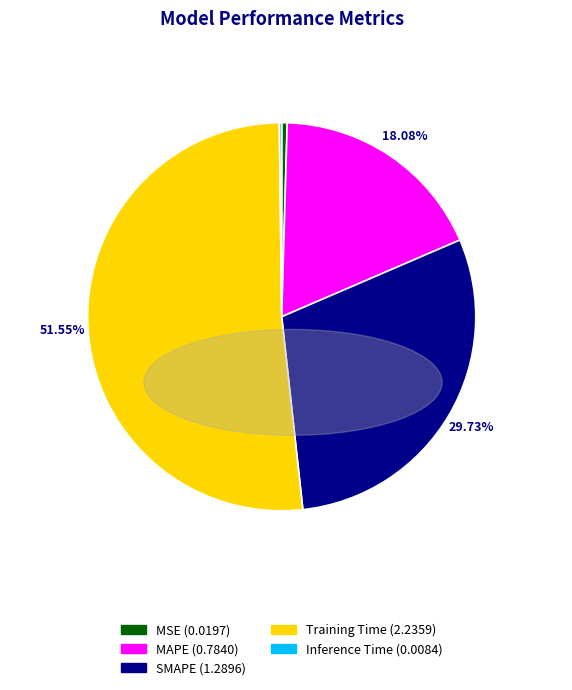

To the nearest percent, what is the difference between the largest and smallest slice percentages?

51%